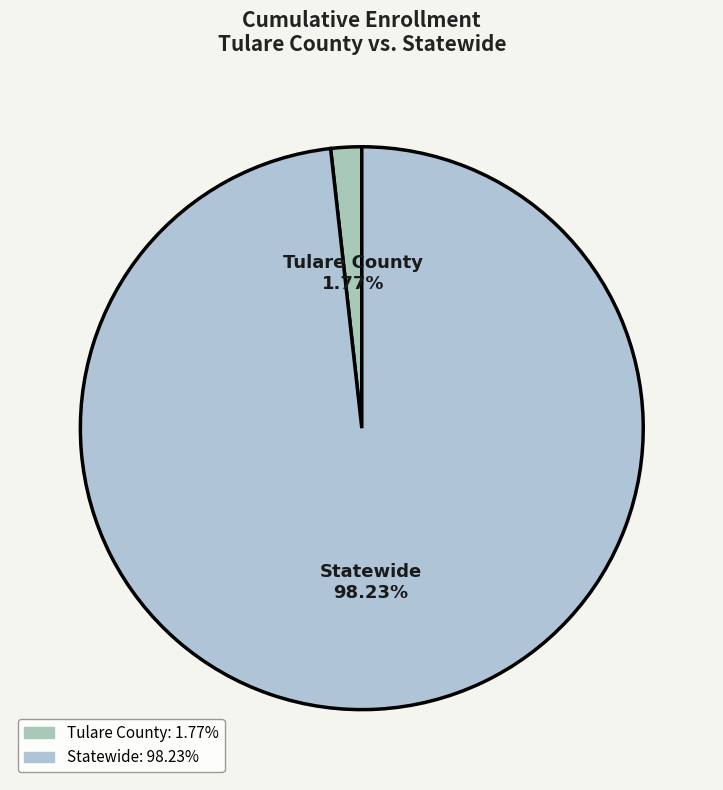

Which category has the smallest portion of the pie?

Tulare County